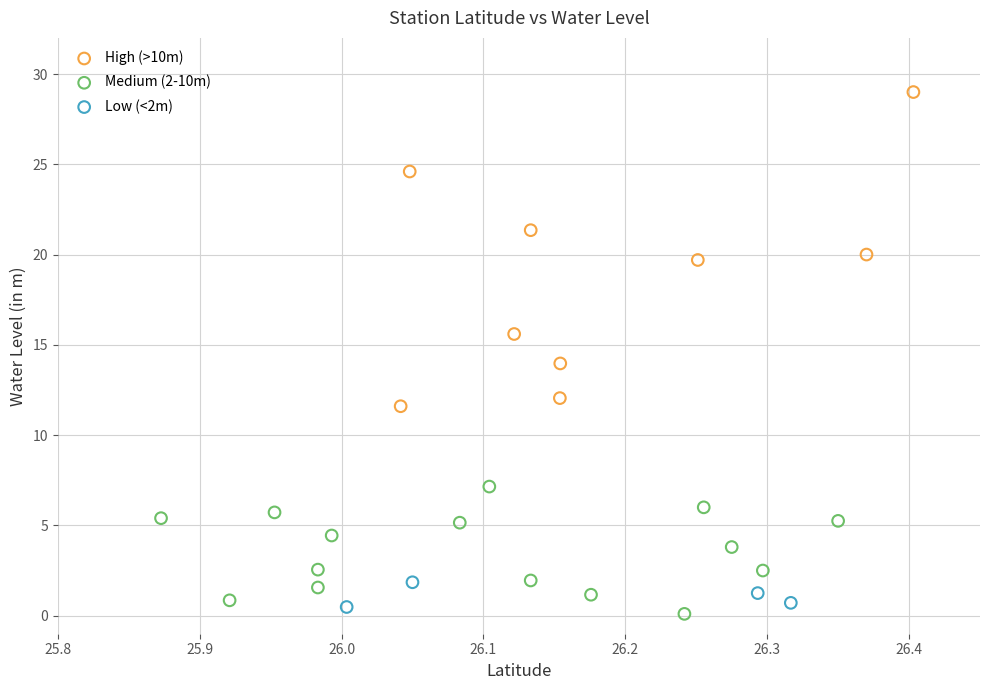

Which series has the widest spread of Y values?

High (>10m)